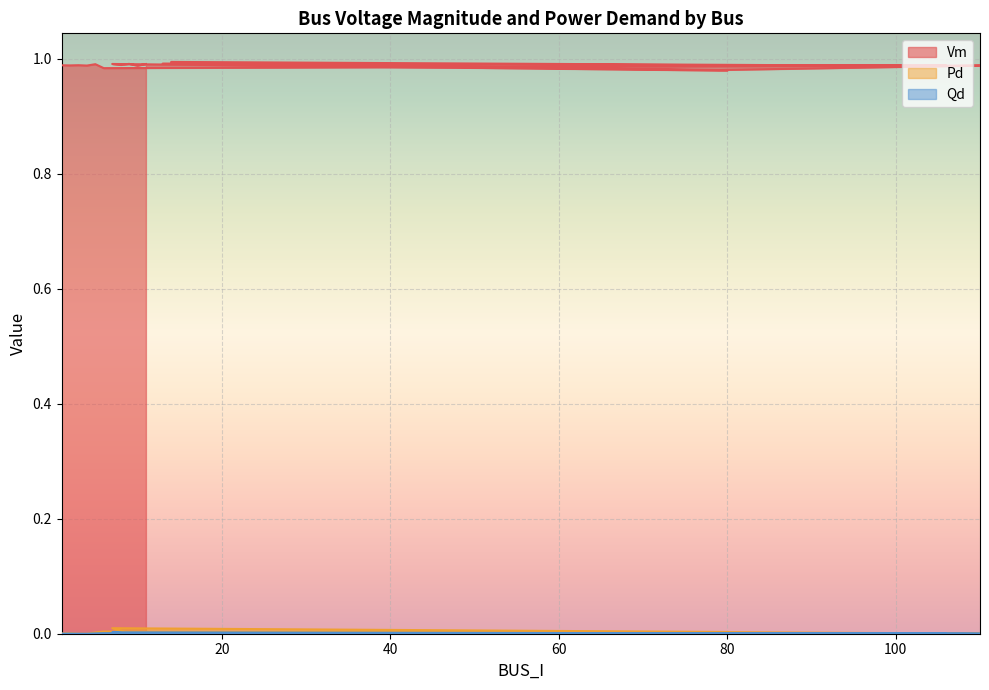

What is the label of the 18th point from the left?

9